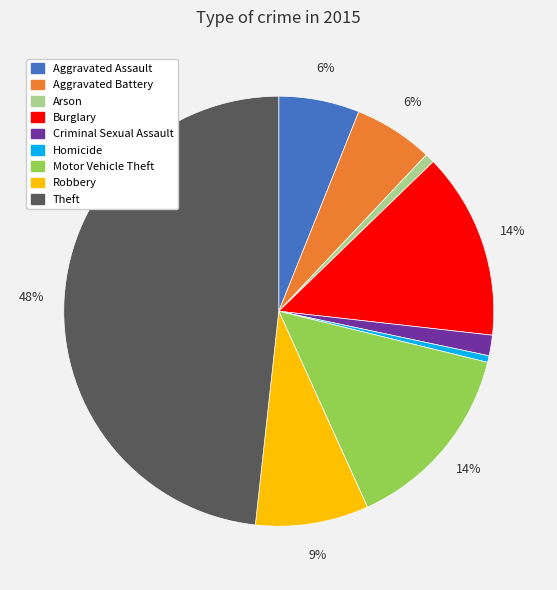

To the nearest percent, what is the combined percentage of Theft and Robbery?

57%